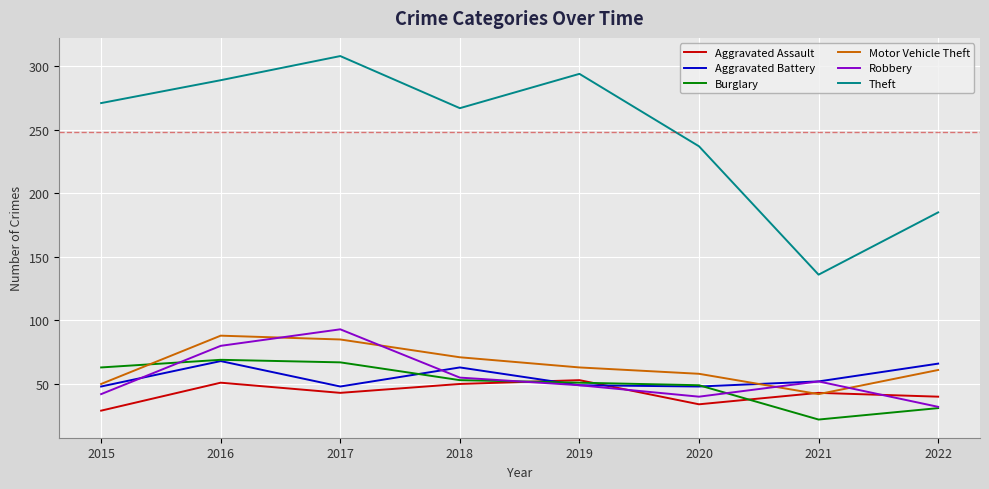

Which series changed the most between 2015 and 2021?

Theft